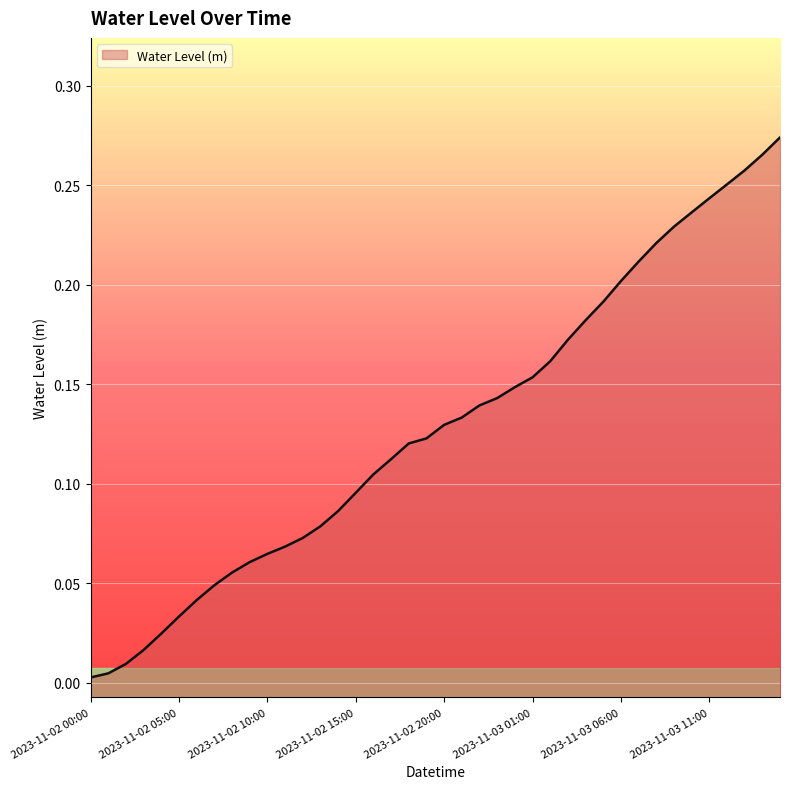

What is the sum of all values?

5.2